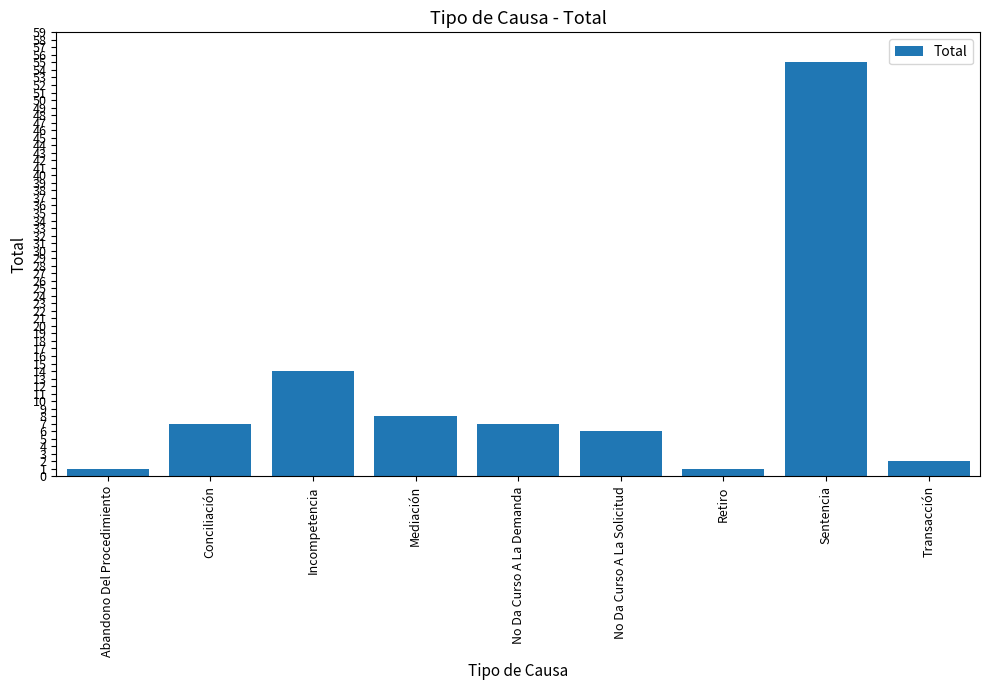

Reading left to right, what are all the values shown in this chart?

Abandono Del Procedimiento=1	Conciliación=7	Incompetencia=14	Mediación=8	No Da Curso A La Demanda=7	No Da Curso A La Solicitud=6	Retiro=1	Sentencia=55	Transacción=2